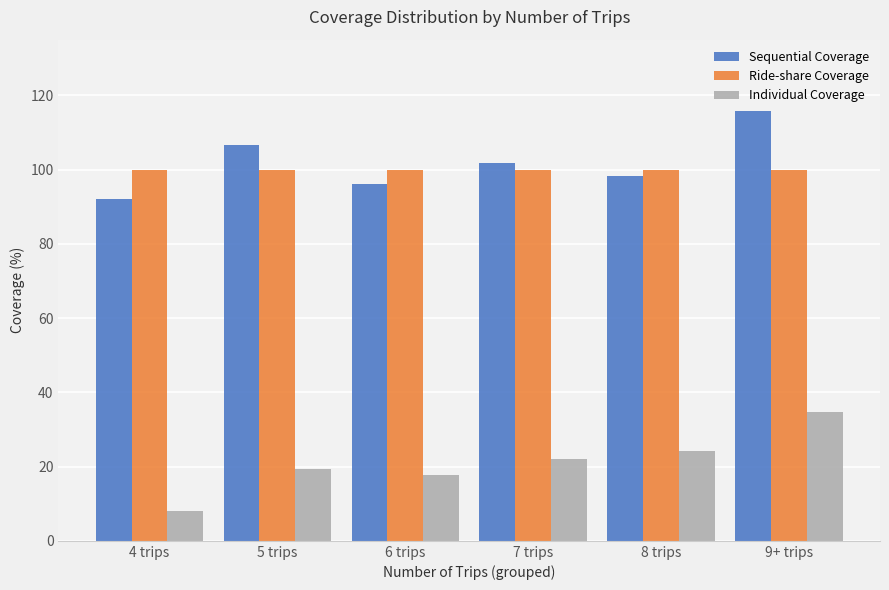

What is the difference between the maximum and minimum values in the Sequential Coverage series?

23.7